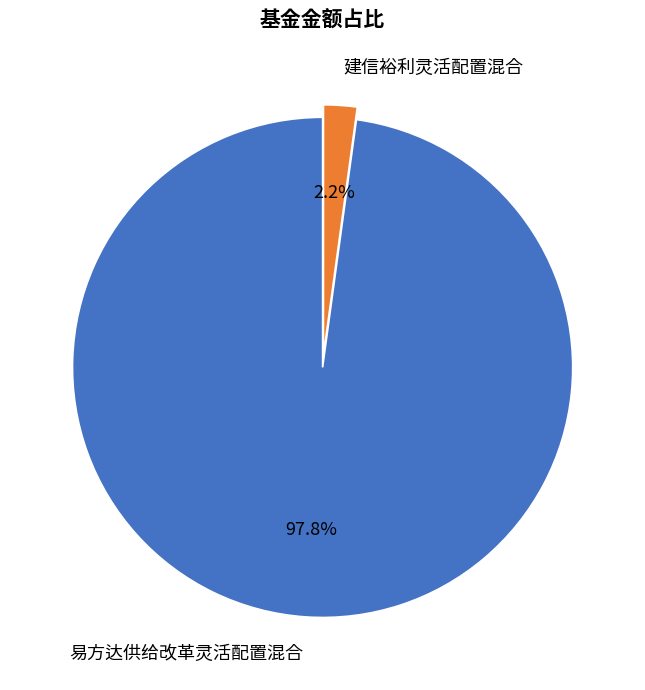

Is it true that 易方达供给改革灵活配置混合 is 98% of the pie?

True